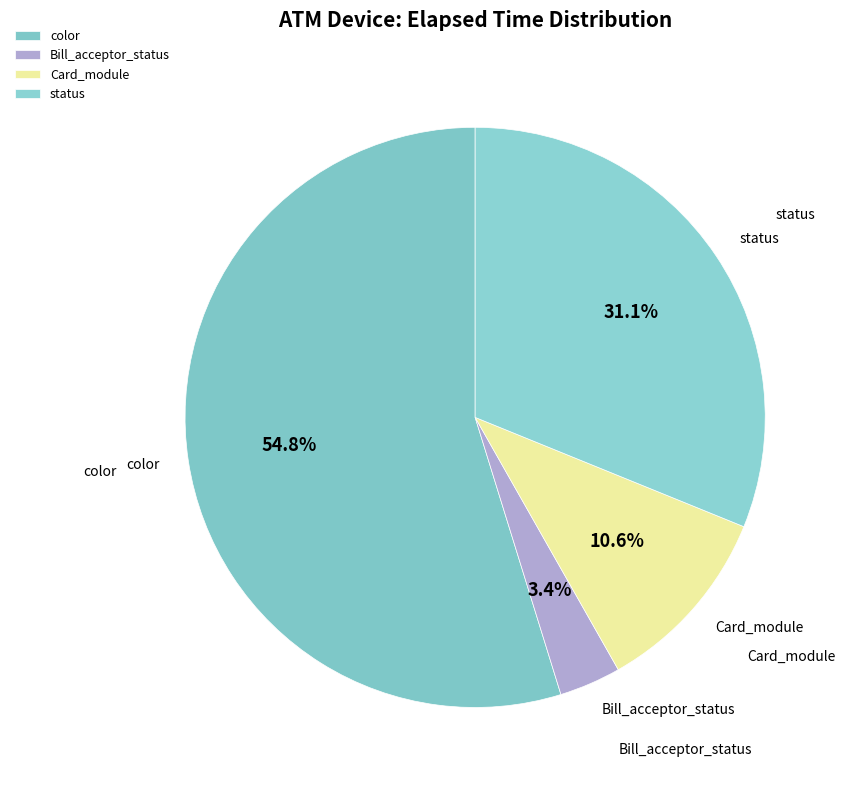

Rank the categories by value from lowest to highest.

Bill_acceptor_status, Card_module, status, color